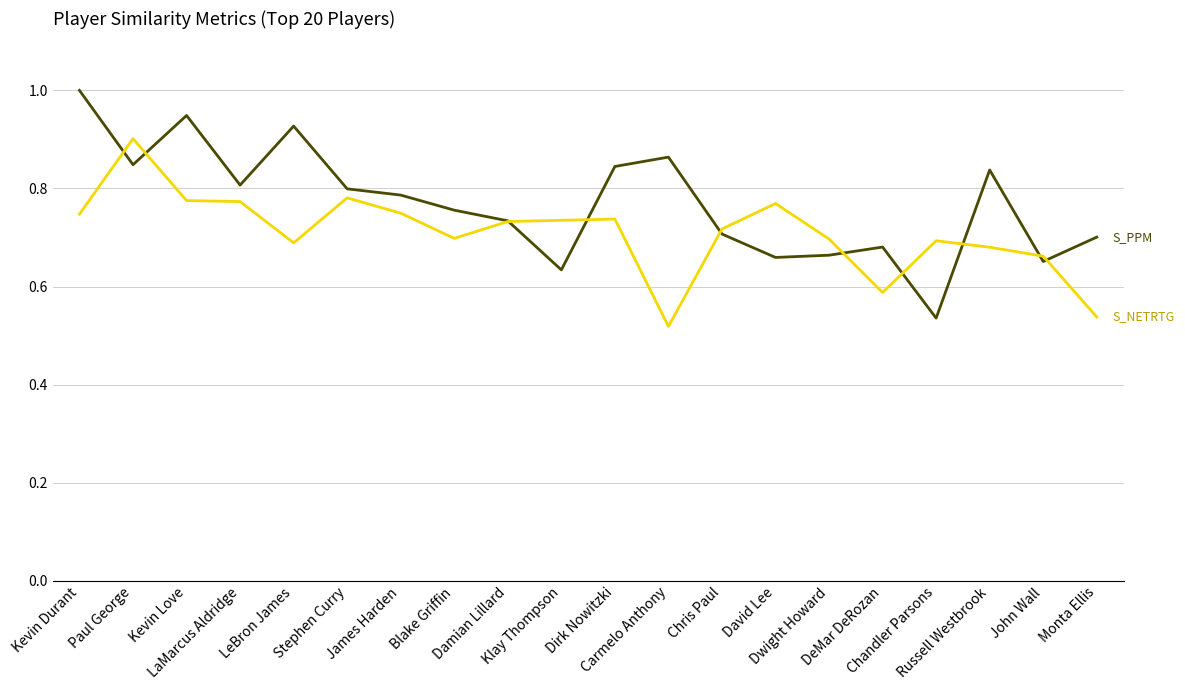

What is the greatest value displayed?

1.0